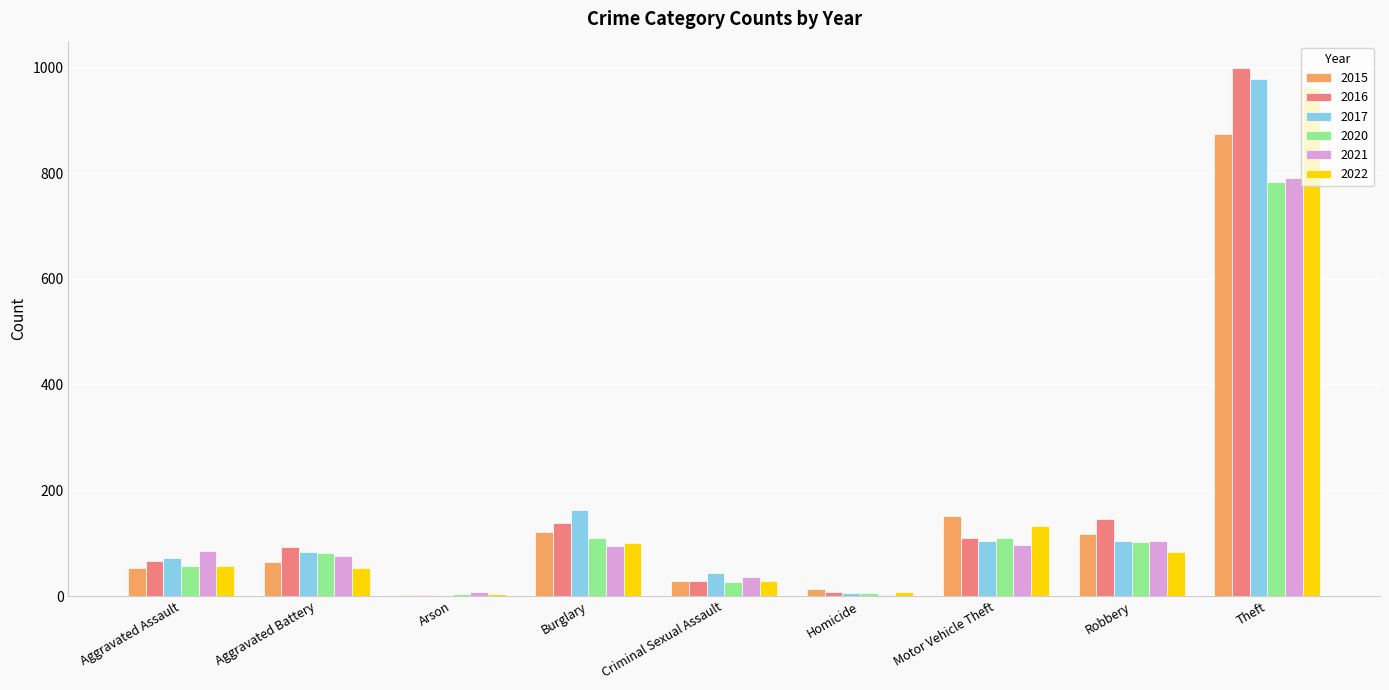

Which series has the largest range (max minus min)?

2016